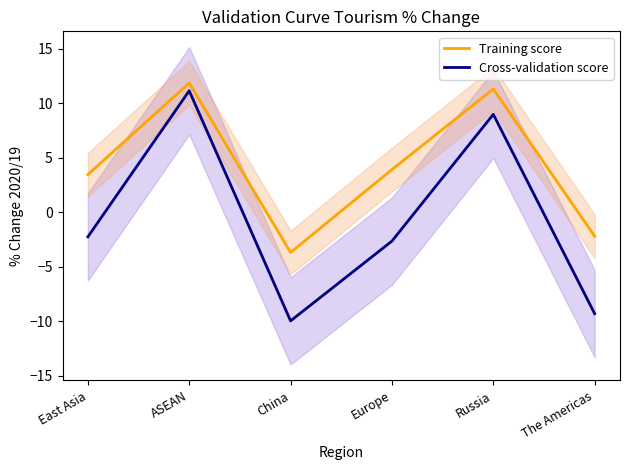

Which series has the largest total across all categories?

Training score